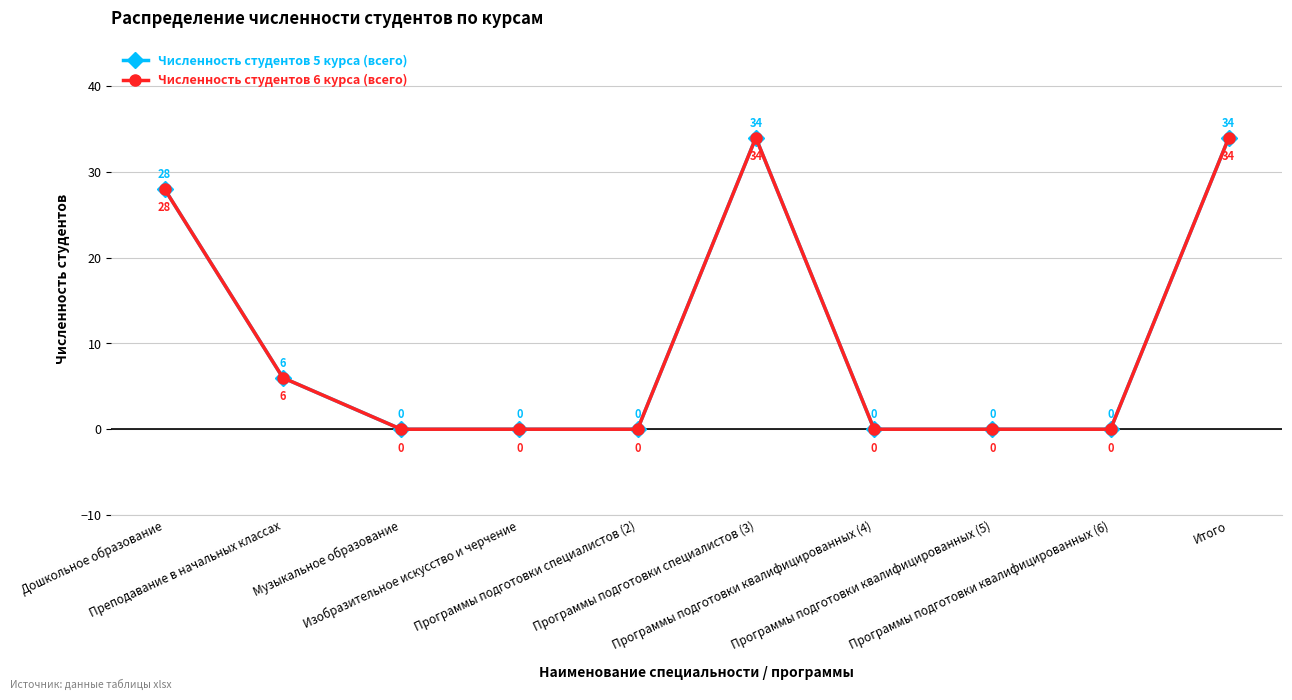

How many Численность студентов 6 курса (всего) values are between 0 and 28?

8